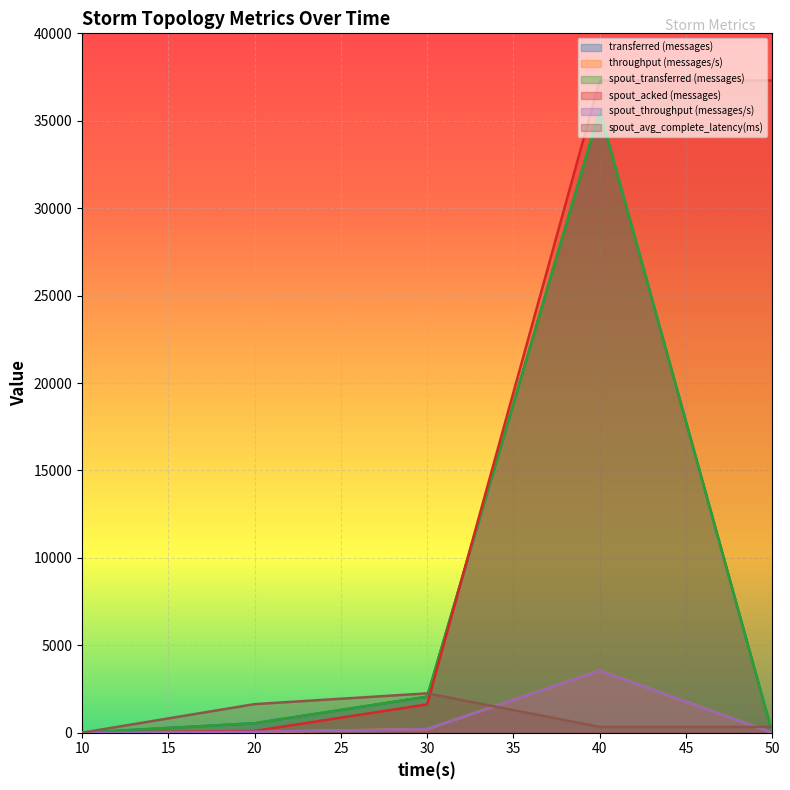

Is it true that spout_avg_complete_latency(ms) equals 331.0 at 50?

True